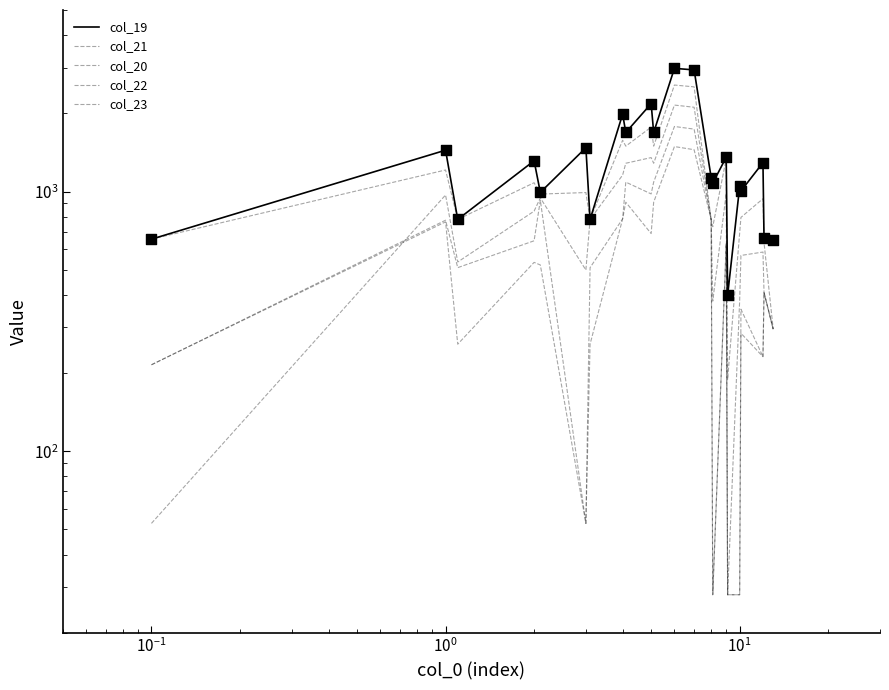

Which series contains the lowest Y value?

col_21